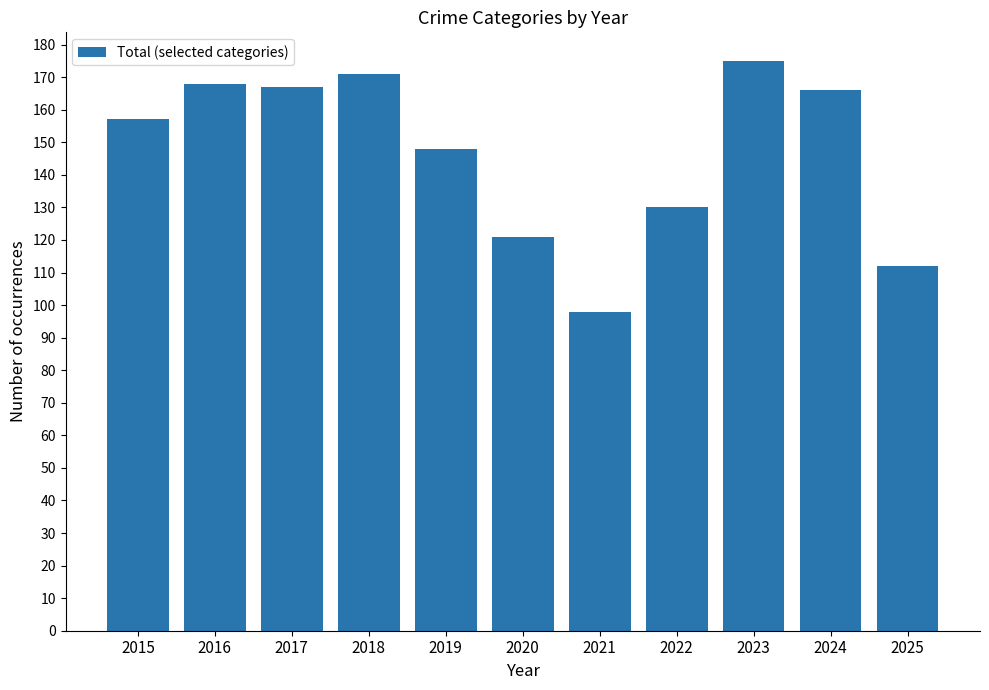

What is the average value?

147